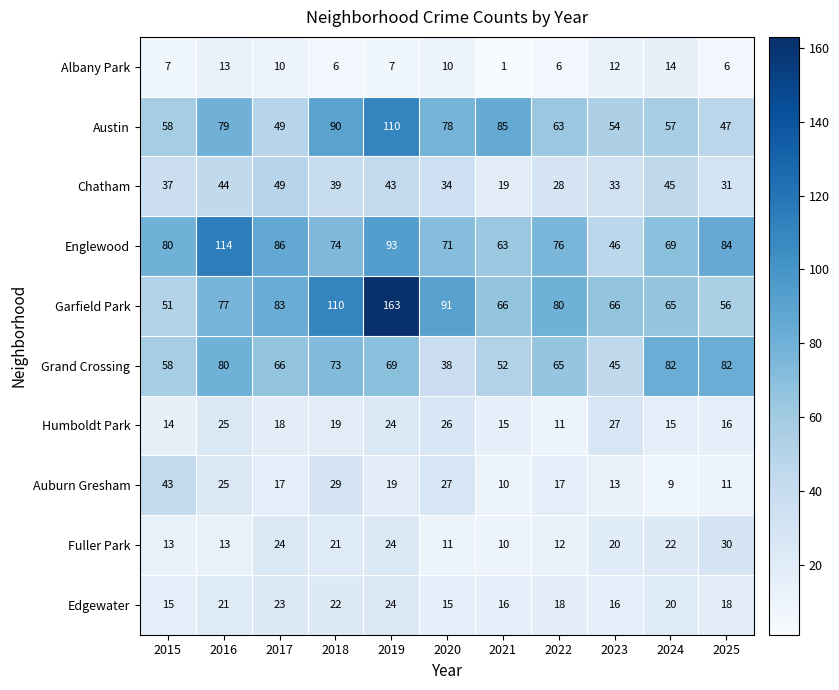

True or false: Auburn Gresham has a value of 43 at 2015.

True